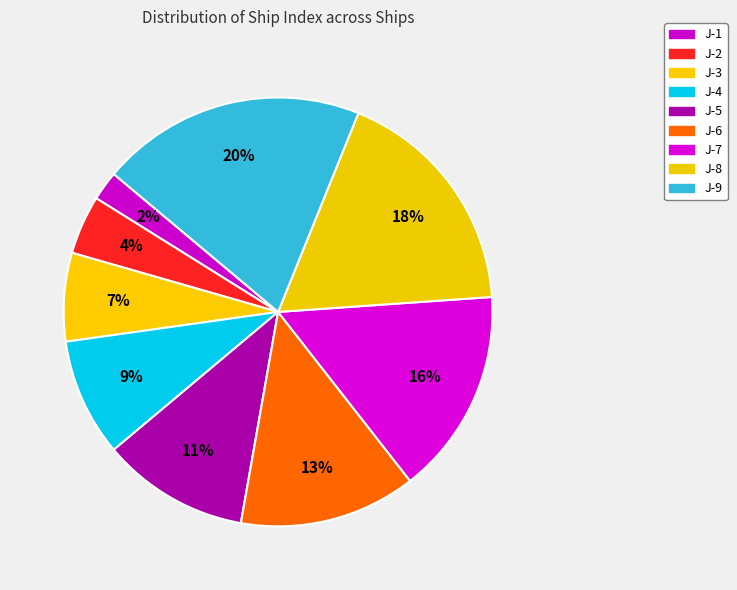

Between J-4 and J-8, which is larger?

J-8